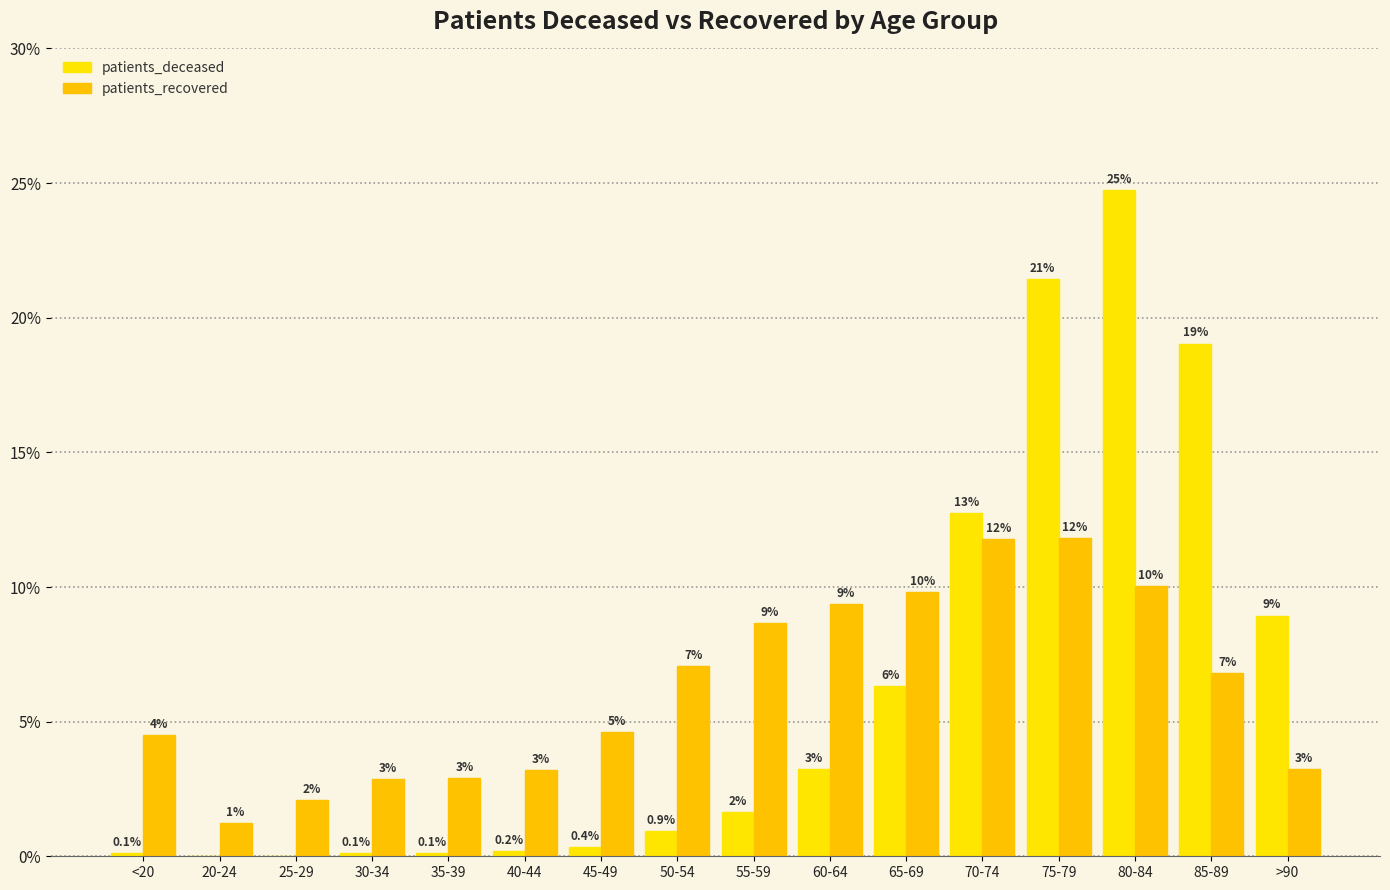

List the series in order of their peak value, lowest first.

patients_recovered, patients_deceased